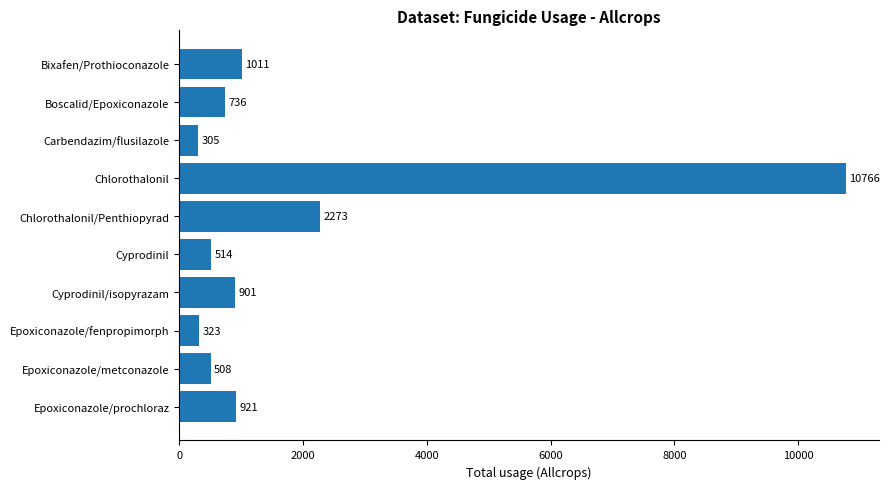

At which category does the chart reach its minimum across all series?

Carbendazim/flusilazole